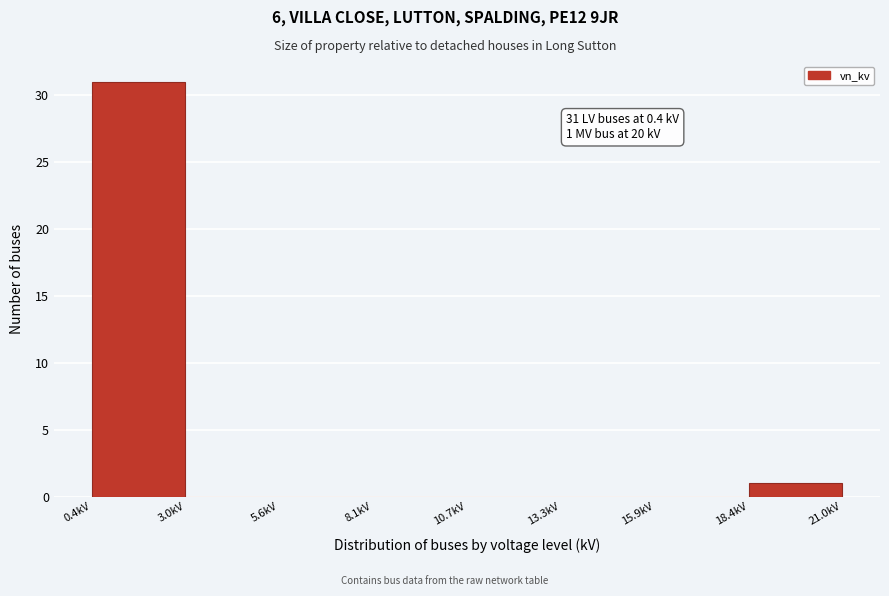

Over which range of the x-axis is the bar tallest?

0.5 to 3.0